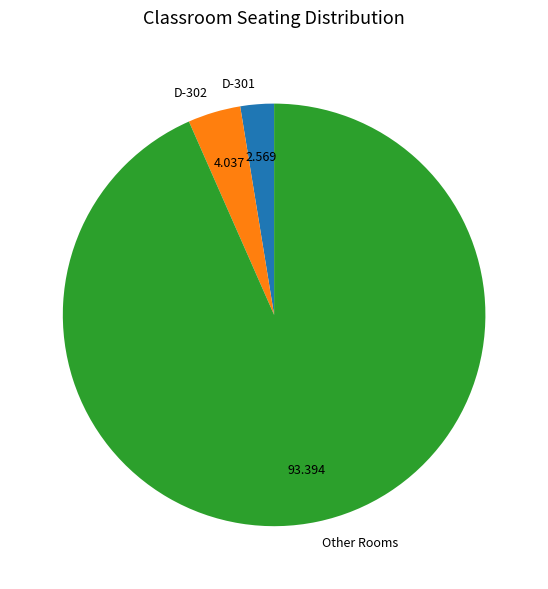

The D-301 slice represents 71% of the pie. True or false?

False